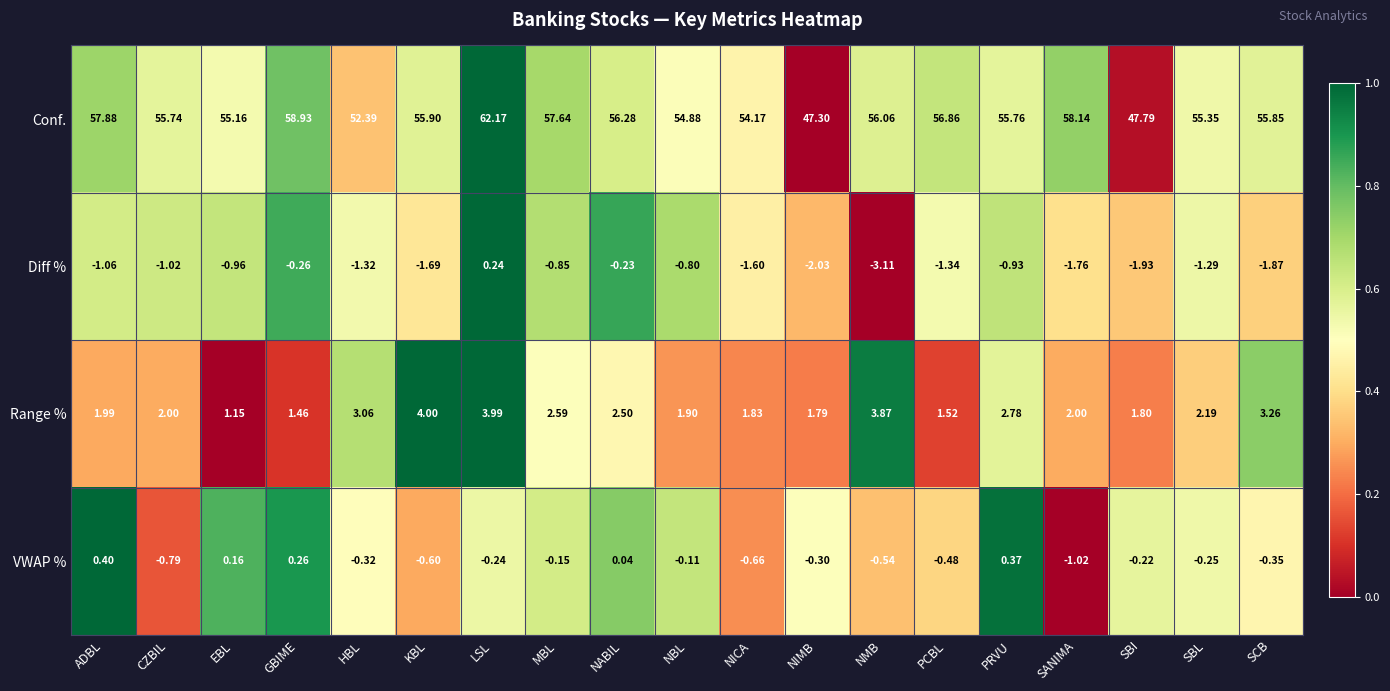

At which category is the sum across all series the highest?

LSL